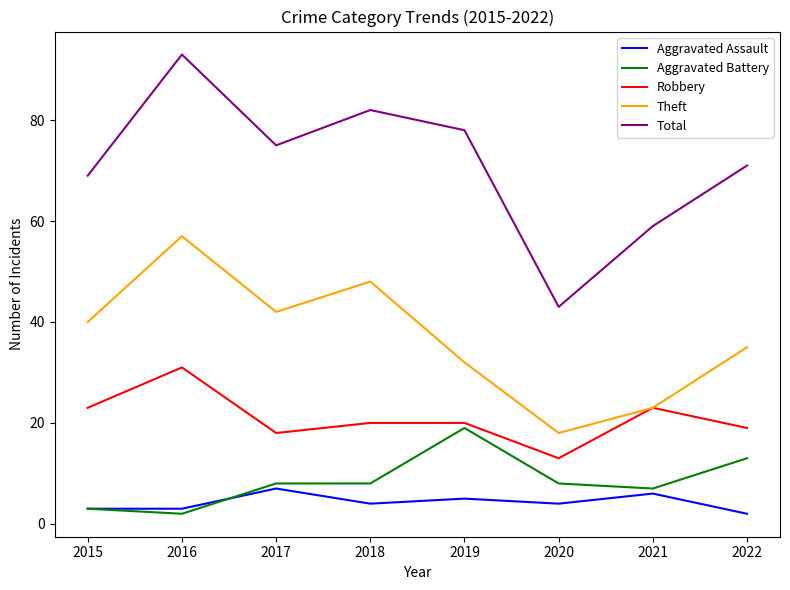

The Aggravated Battery series shows 8 at 2017. True or false?

True